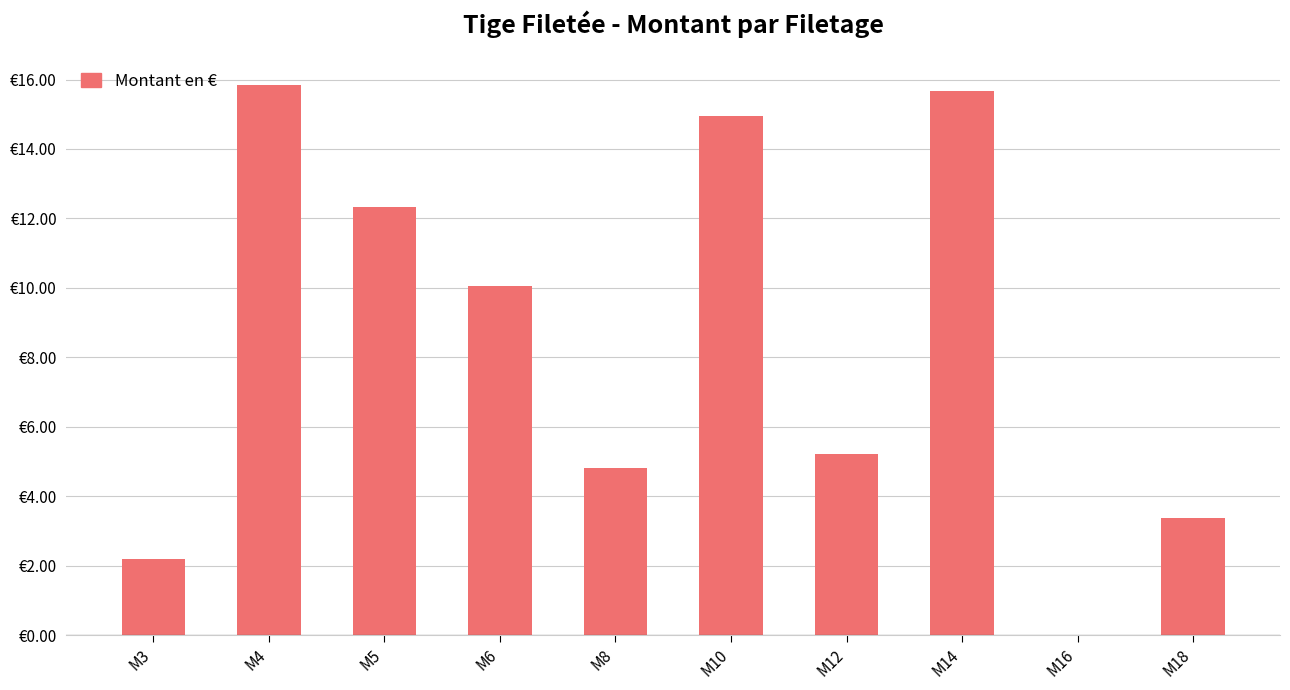

True or false: the data shows 10.1 at M6.

True